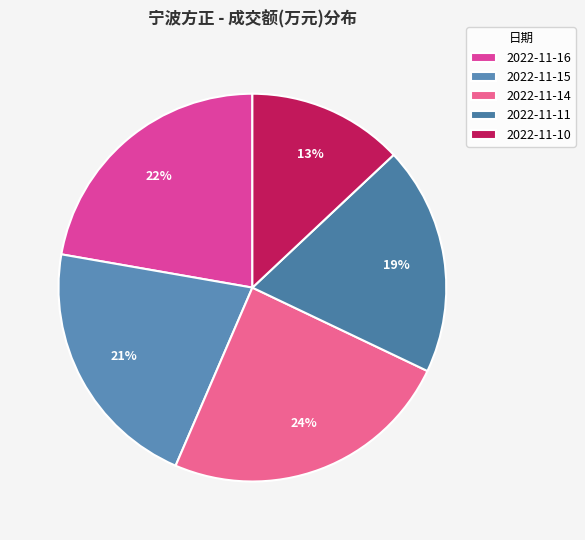

How many slices are in this pie chart?

5